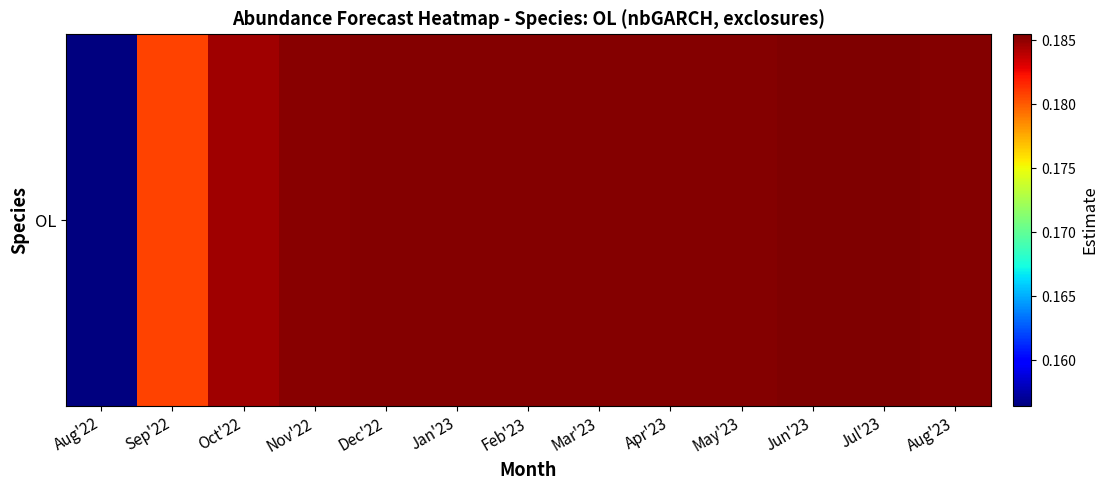

List the labels in order of value, smallest first.

Aug'22, Sep'22, Oct'22, Nov'22, Dec'22, Jan'23, Feb'23, Mar'23, Apr'23, May'23, Aug'23, Jun'23, Jul'23